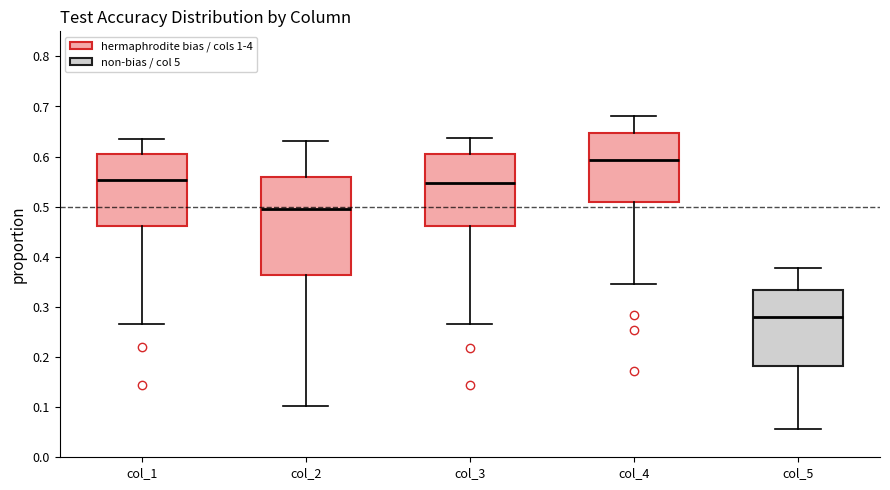

Where is the lower edge of the box for col_3 on the y-axis? The values are not printed on the chart, so give them approximately, as read against the axis.

0.46